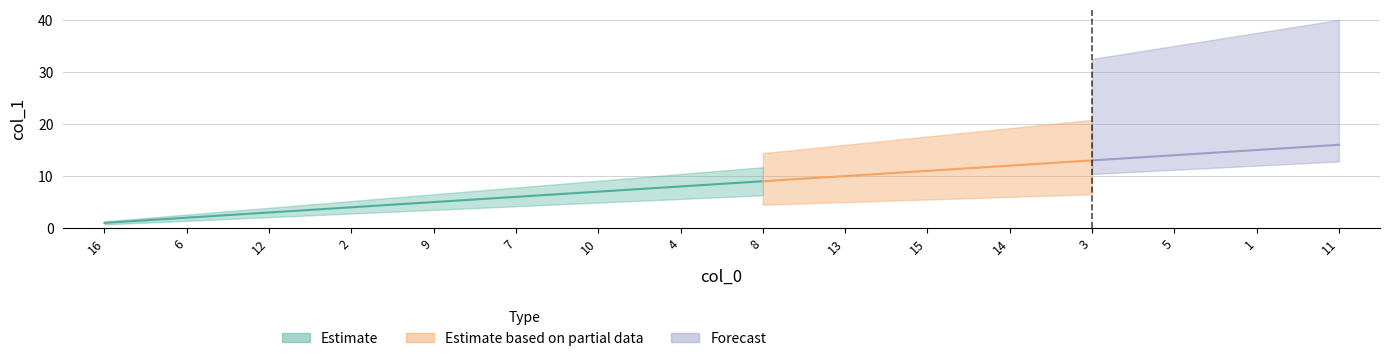

The chart shows a value of 8 at 4. True or false?

True